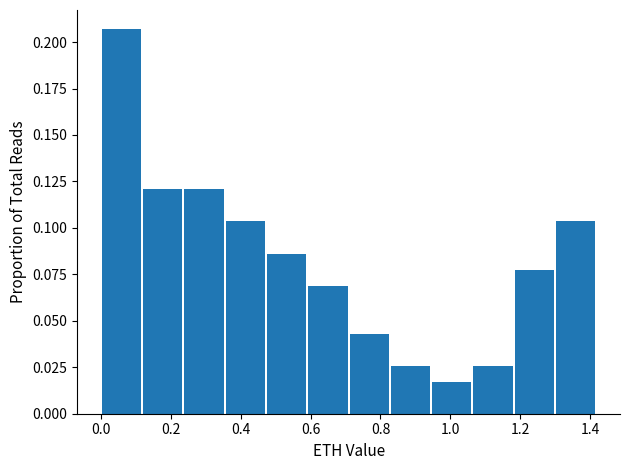

Over which range of the x-axis is the bar tallest?

0.00 to 0.12